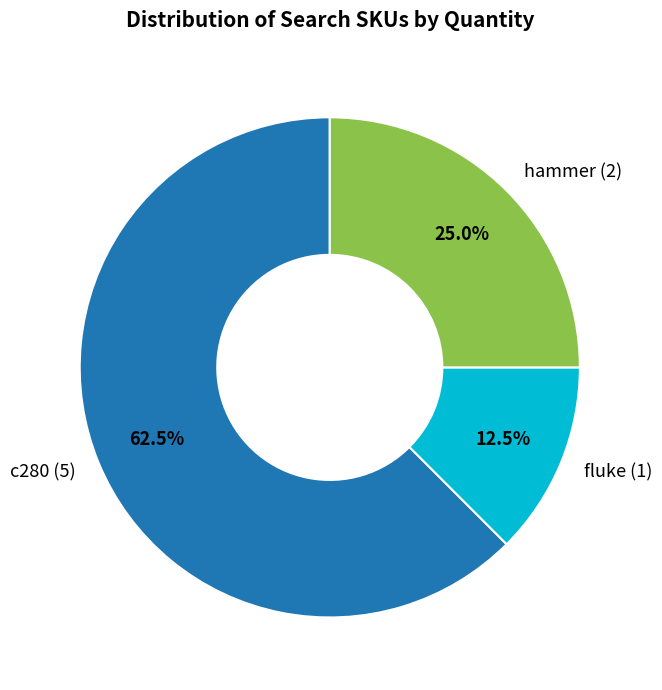

The c280 slice represents 69% of the pie. True or false?

False